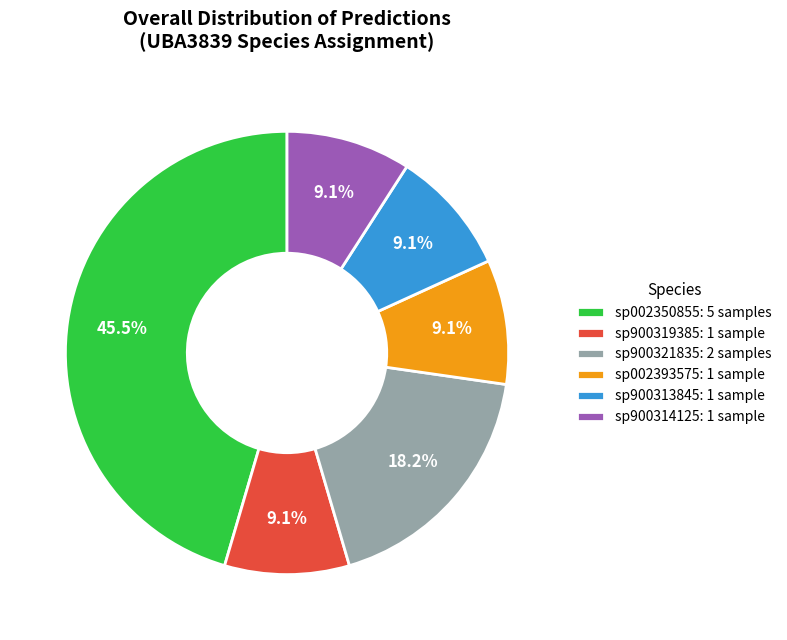

Is sp900314125: 1 sample the majority of the pie?

No